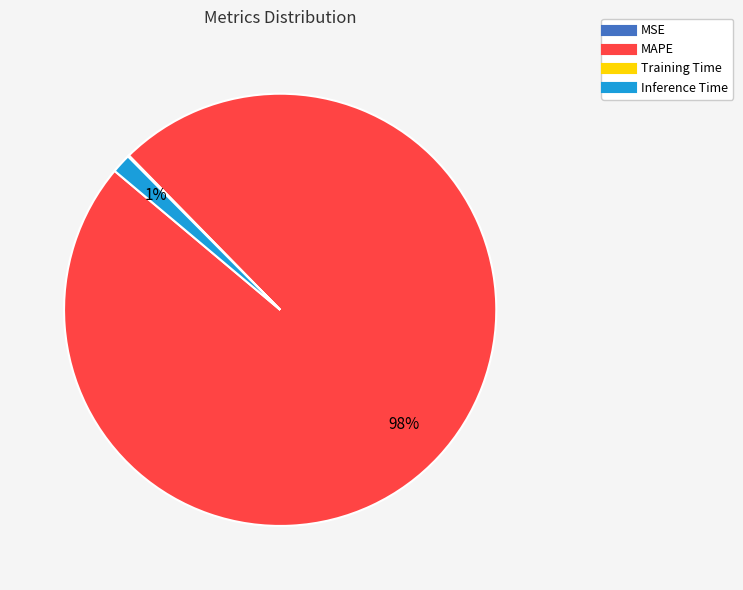

To the nearest percent, what is the combined percentage of MAPE and Inference Time?

100%